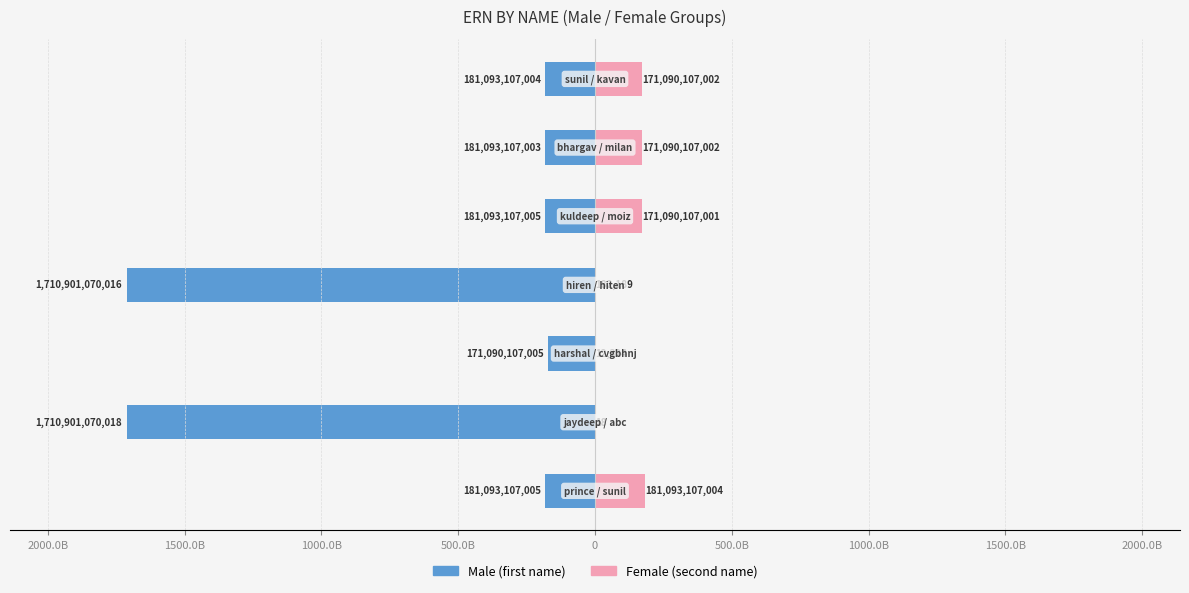

Which series has the widest spread of values?

Male (first name)